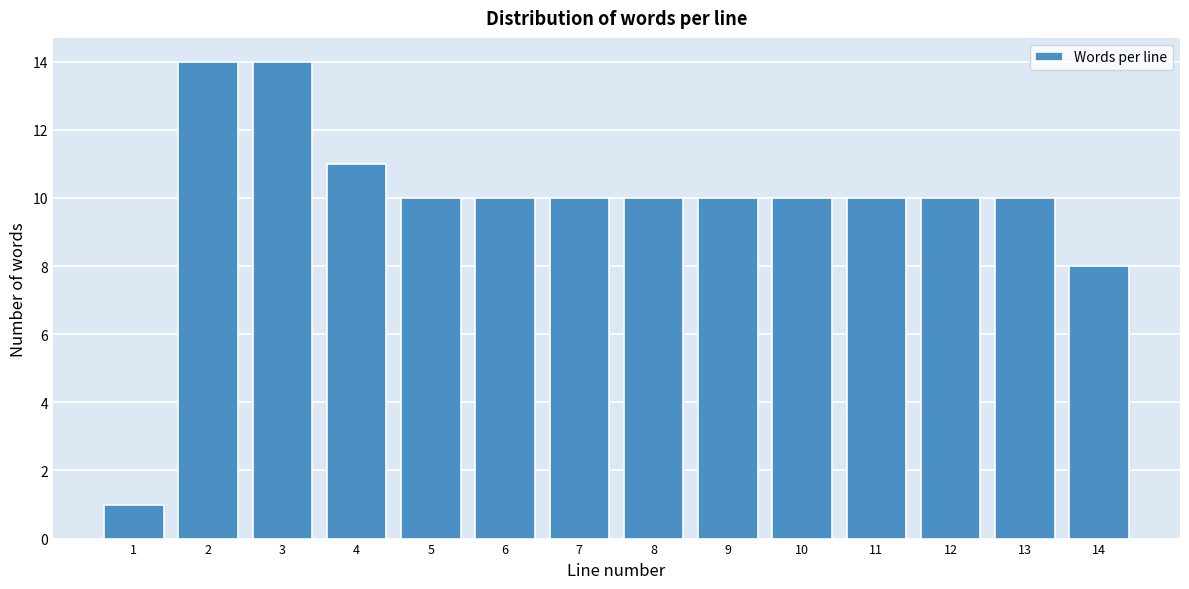

Reading right to left, transcribe all the data shown in this chart.

8	10	10	10	10	10	10	10	10	10	11	14	14	1